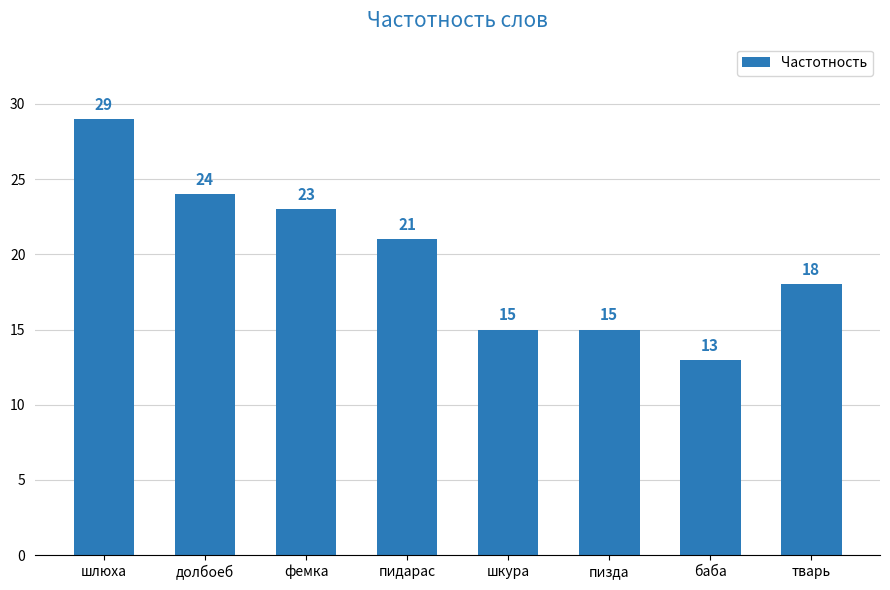

Is it true that the value at долбоеб is 14?

False